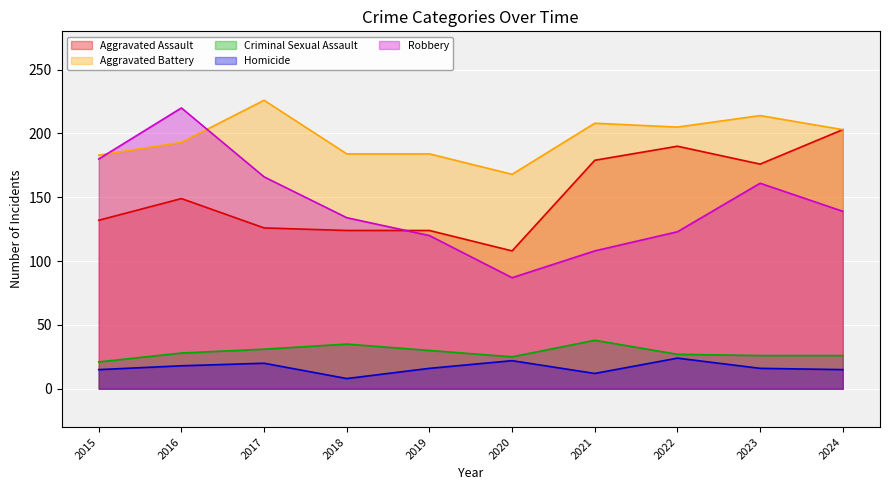

What is the minimum value shown in the chart?

8